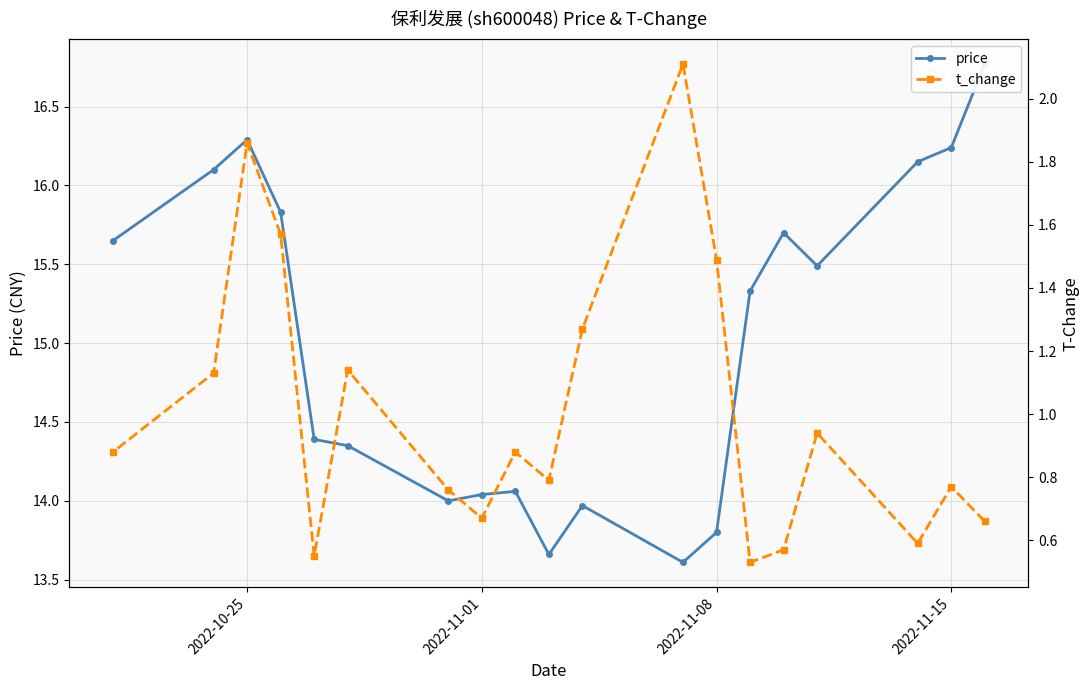

What is the smallest value displayed?

0.5